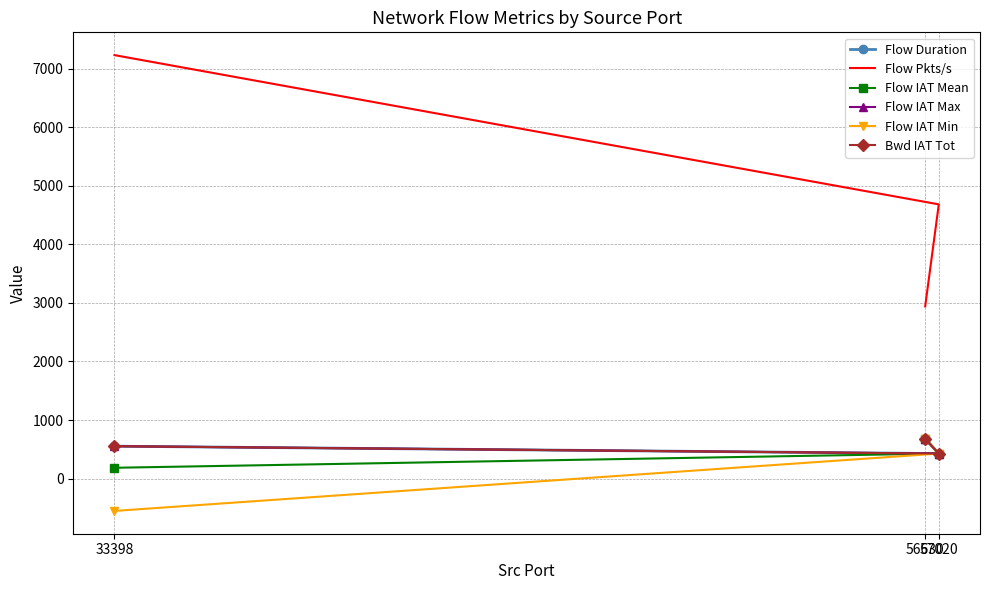

Where does the Flow IAT Min series first go above 427?

56630